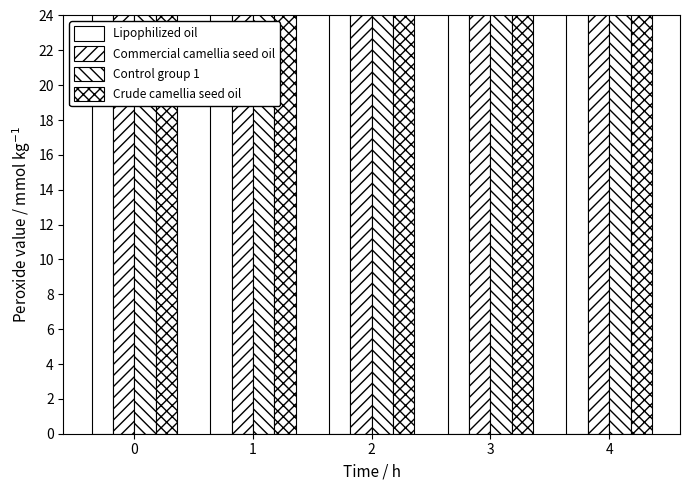

What is the average value of the Lipophilized oil series?

77